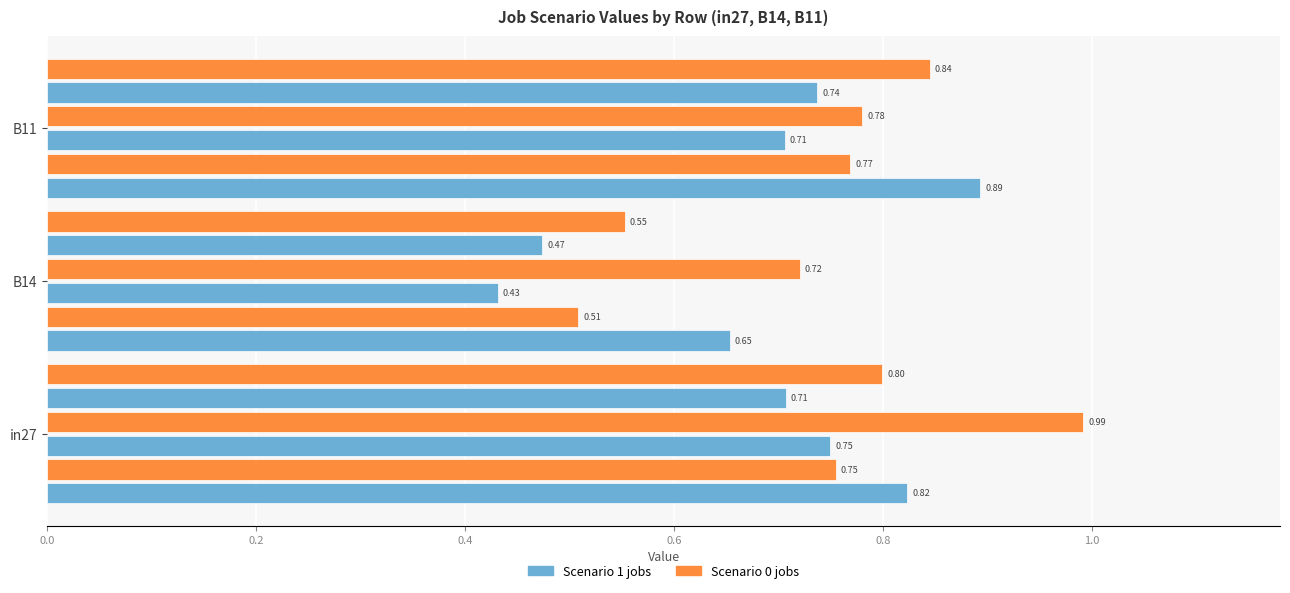

How many categories are shown in the chart?

3